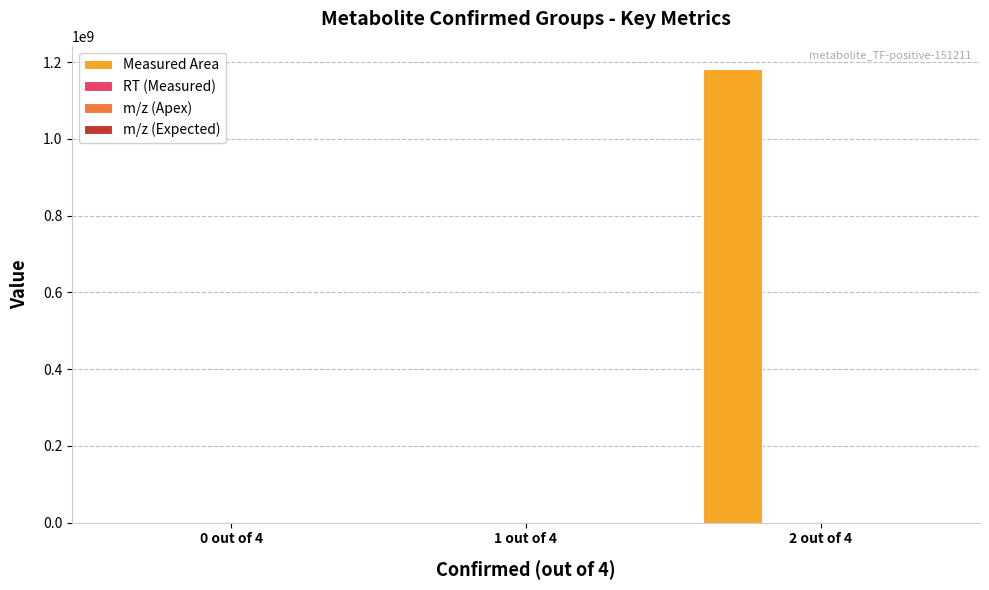

Which series has the largest total across all categories?

Measured Area